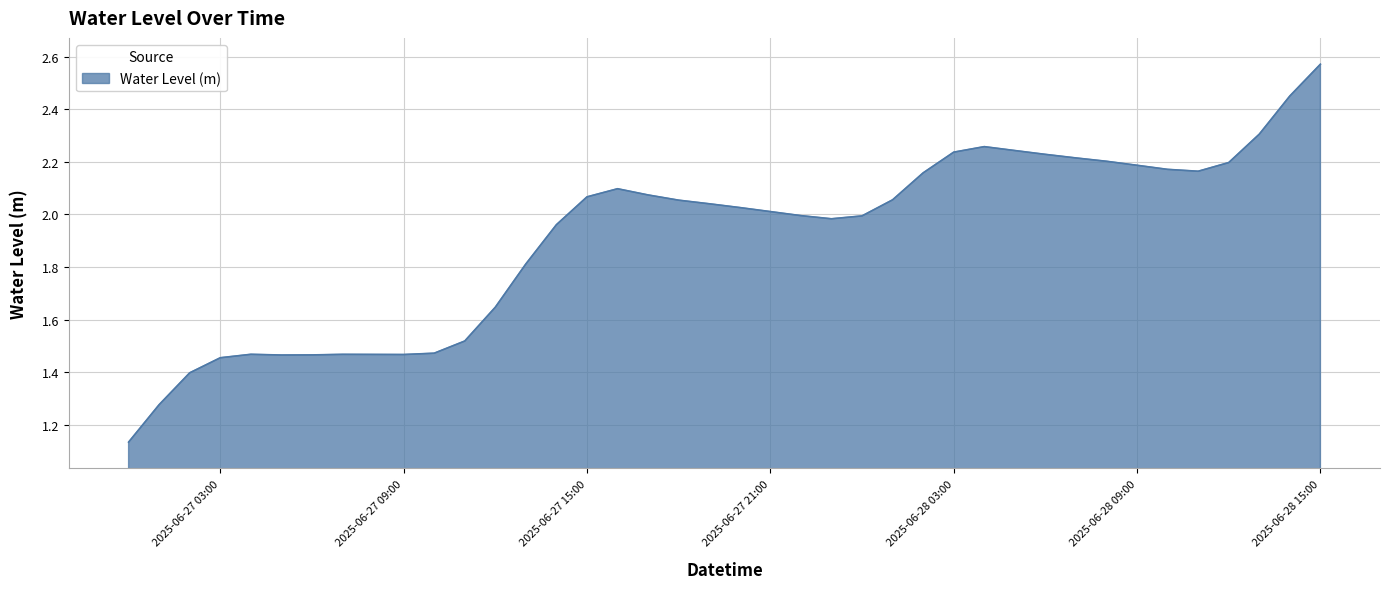

What is the difference between the maximum and minimum values?

1.4